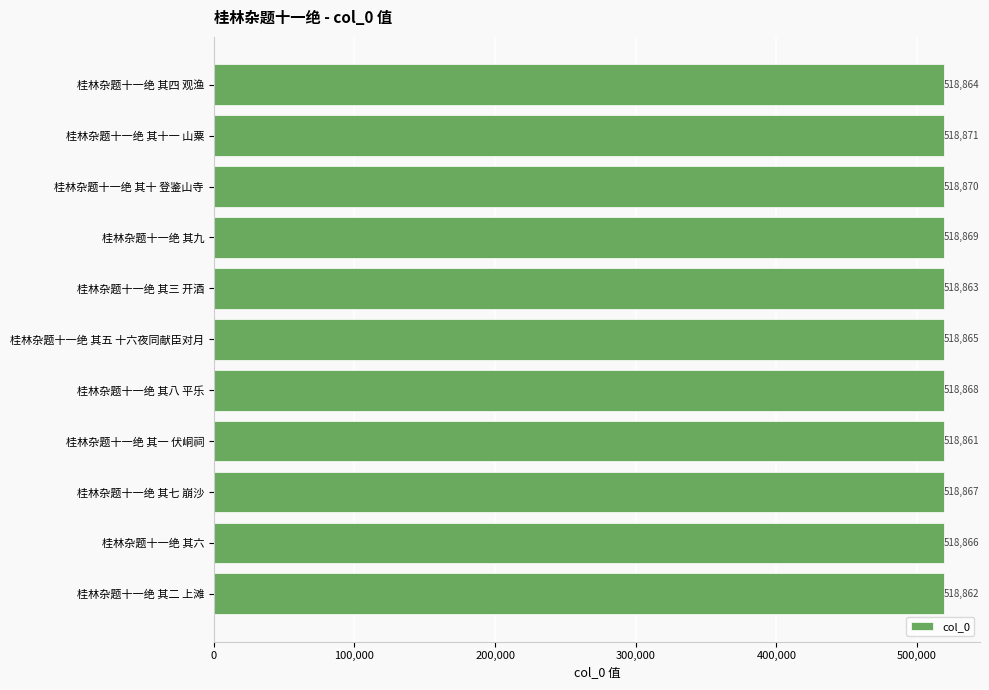

How many distinct data groups are displayed?

1